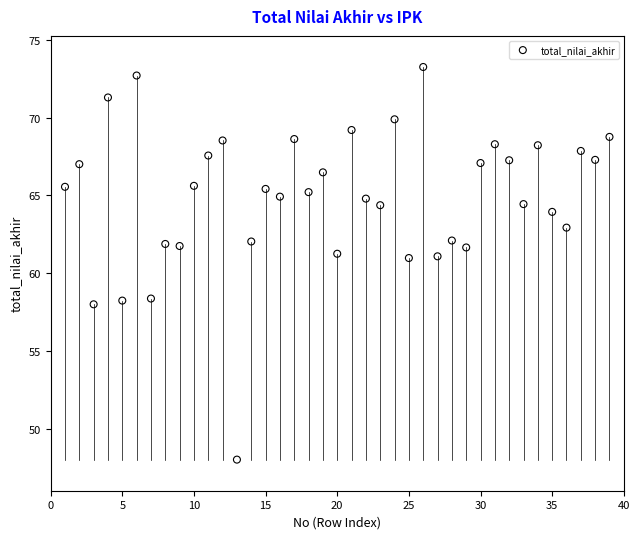

What is the range of X values (max minus min)?

38.0